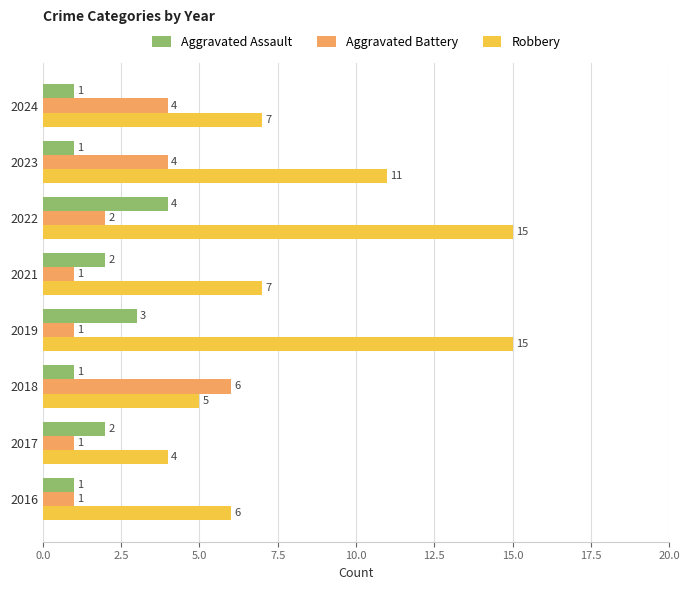

What is the maximum value for Robbery?

15